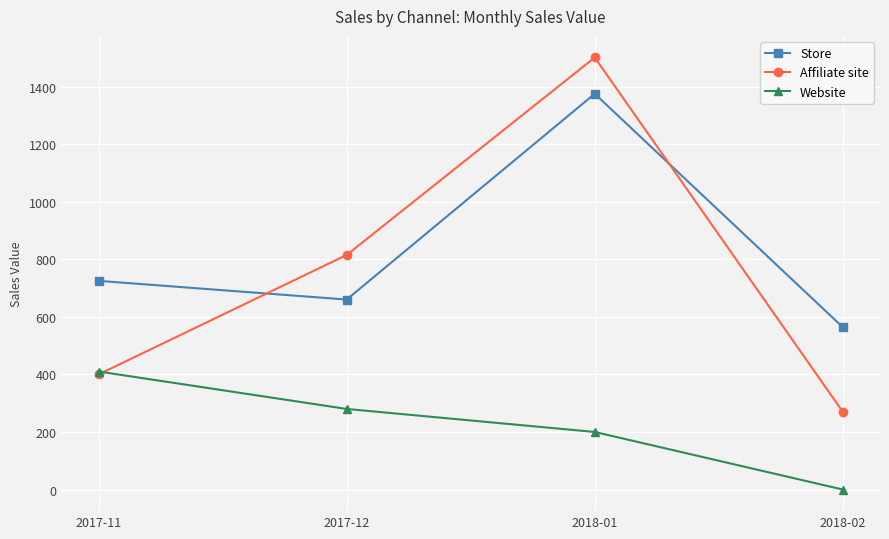

Which series has the widest spread of values?

Affiliate site